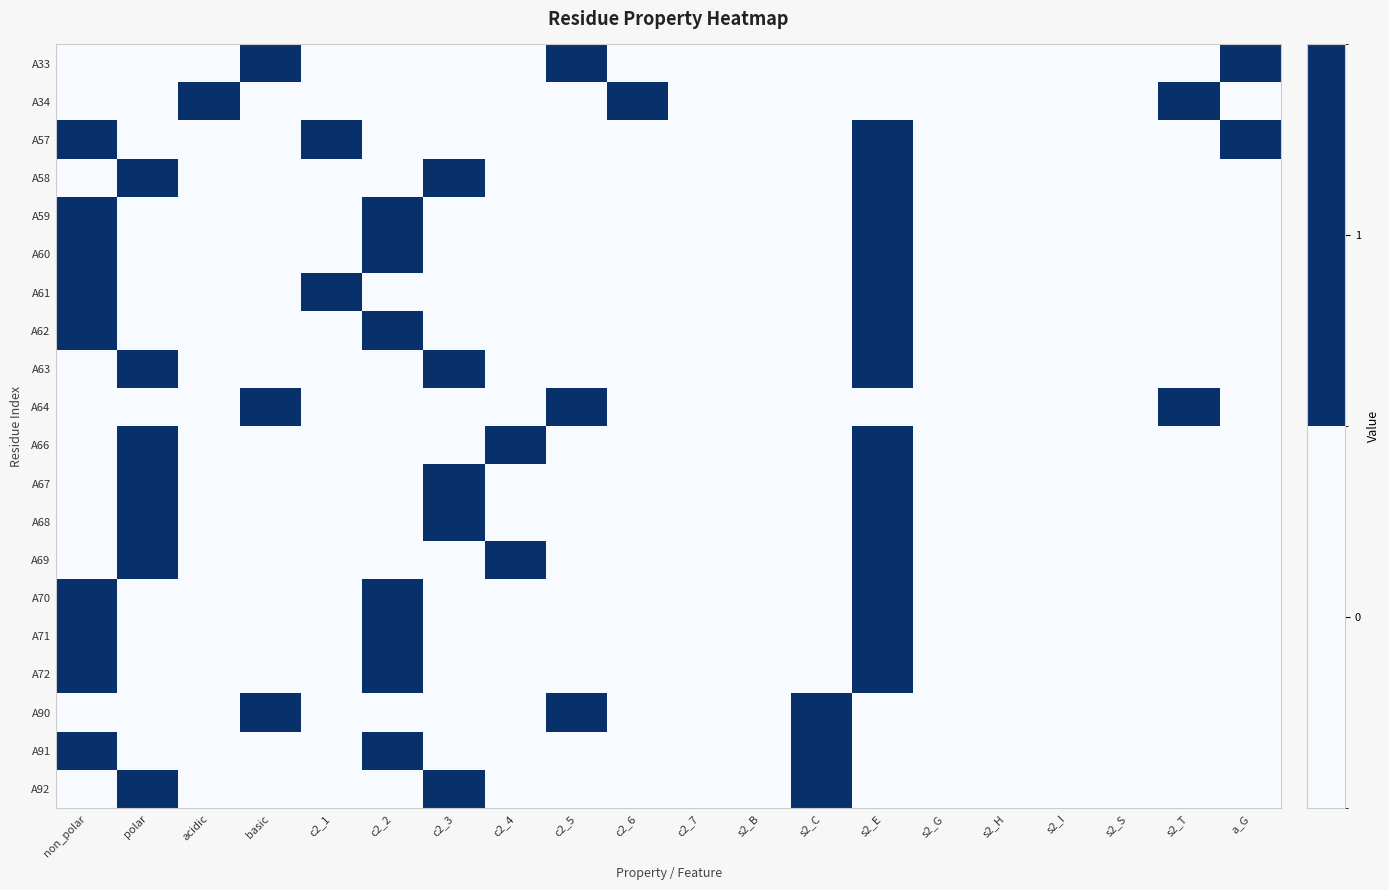

Rank the series at s2_E from lowest to highest value.

A33, A34, A64, A90, A91, A92, A57, A58, A59, A60, A61, A62, A63, A66, A67, A68, A69, A70, A71, A72